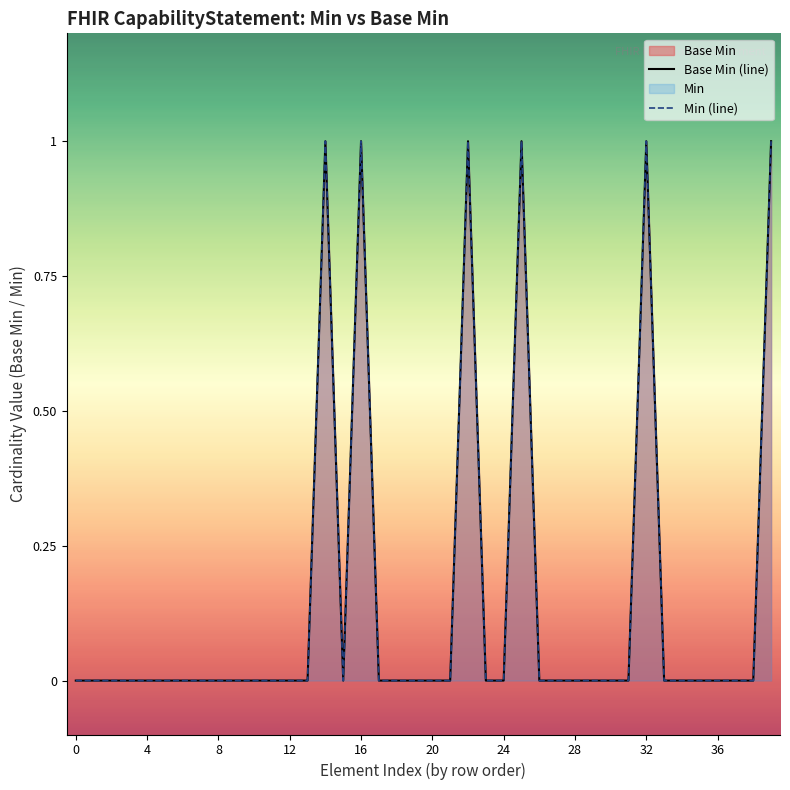

How many data points does each series have?

20